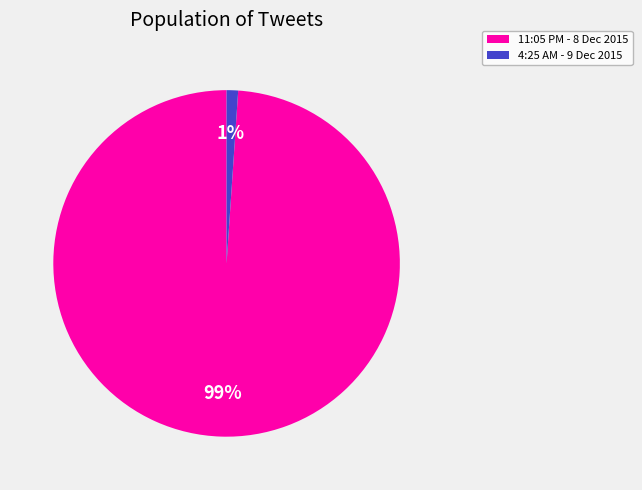

To the nearest percent, what is the difference between the 4:25 AM - 9 Dec 2015 and 11:05 PM - 8 Dec 2015 slice percentages?

98%